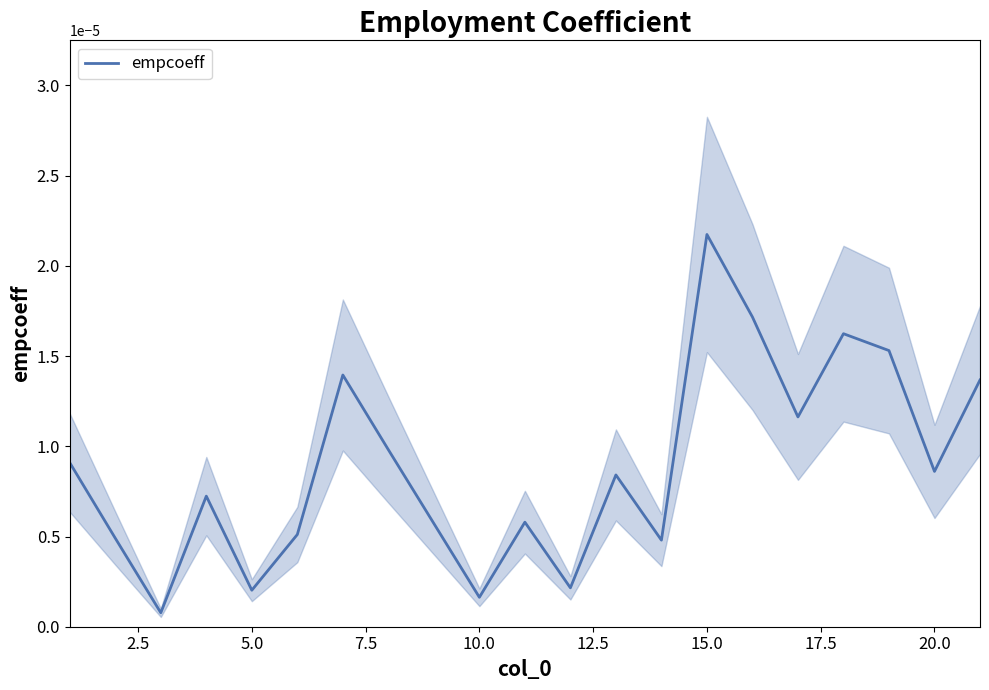

How many interior local valleys (lower than both neighbors) does the data have?

7